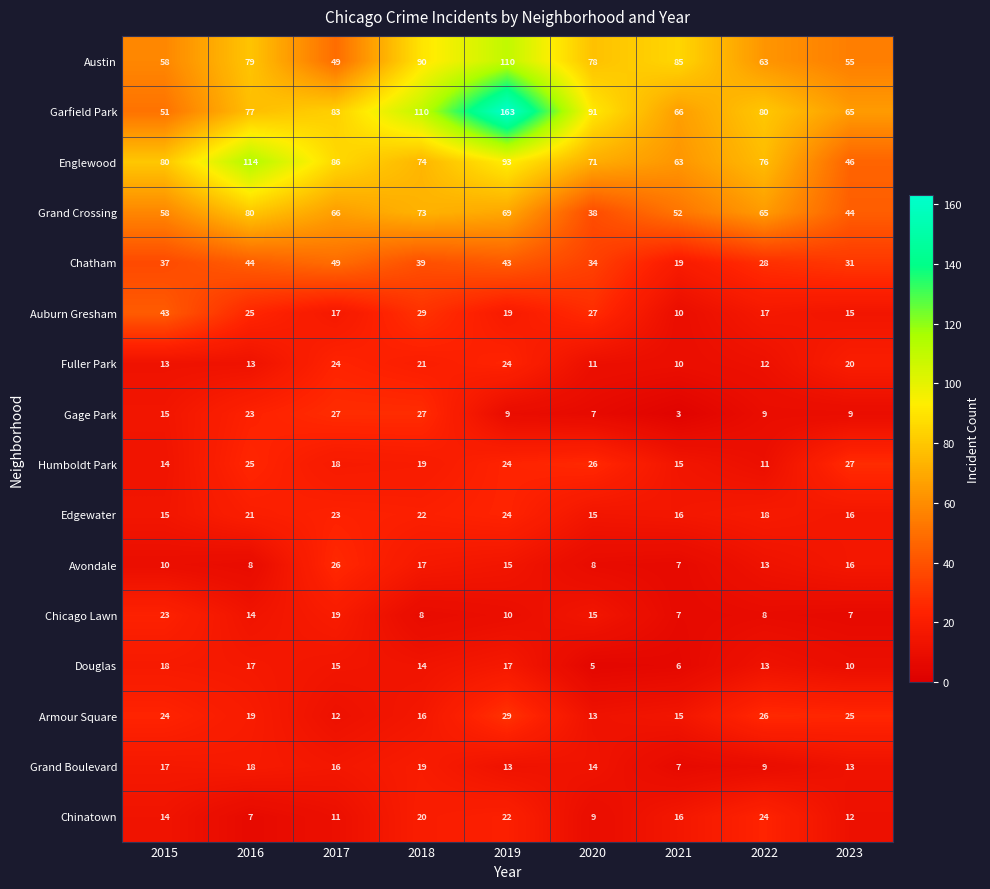

Rank the categories by Austin value from lowest to highest.

2017, 2023, 2015, 2022, 2020, 2016, 2021, 2018, 2019